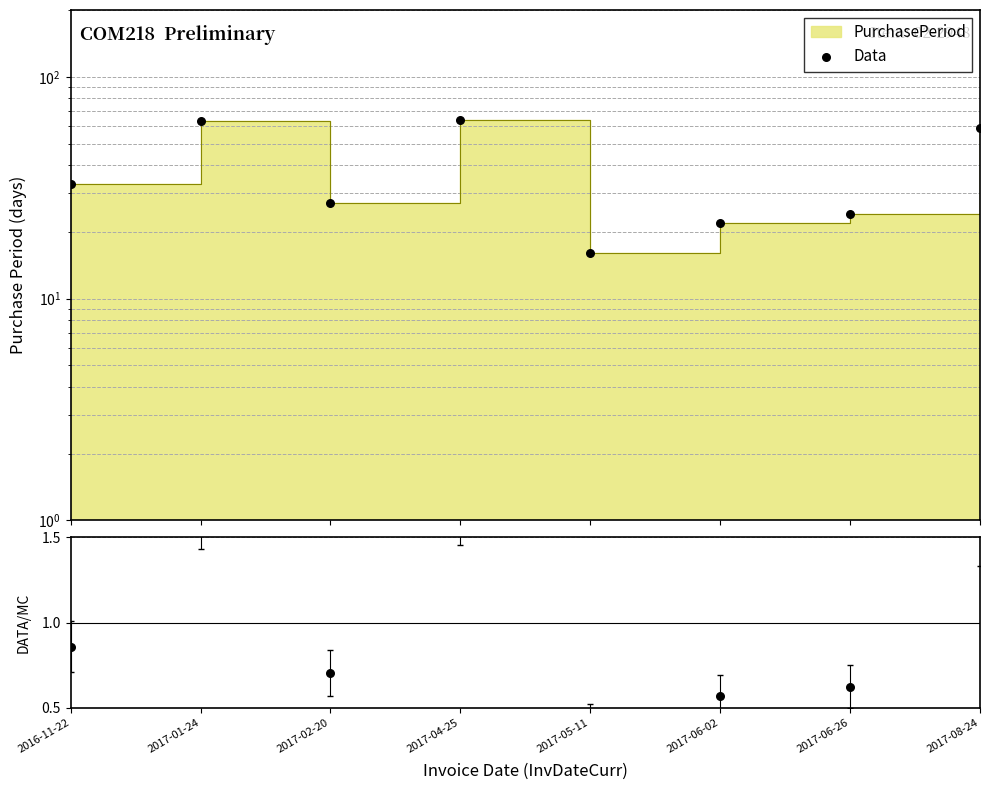

Between 2016-11-22 and 2017-04-25, which is larger?

2017-04-25